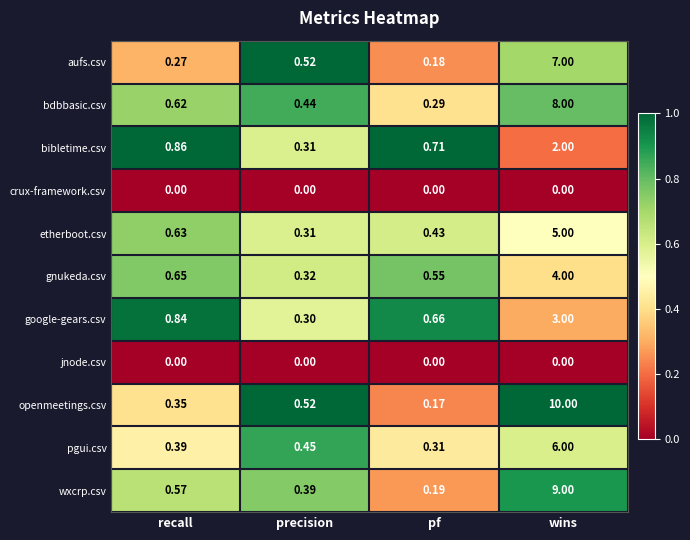

Which series changed the most between recall and precision?

bibletime.csv